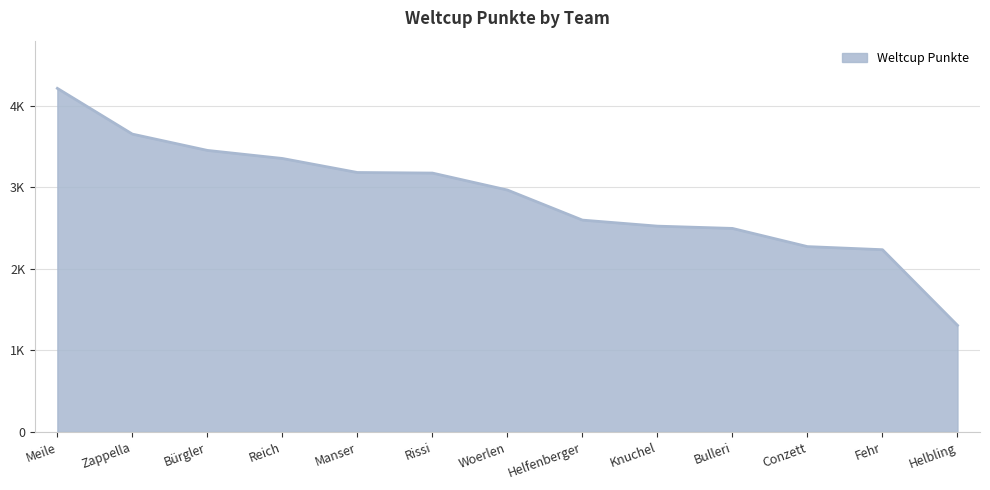

Reading right to left, what are all the values shown in this chart?

1308	2236	2274	2497	2525	2599	2968	3176	3183	3355	3454	3654	4215